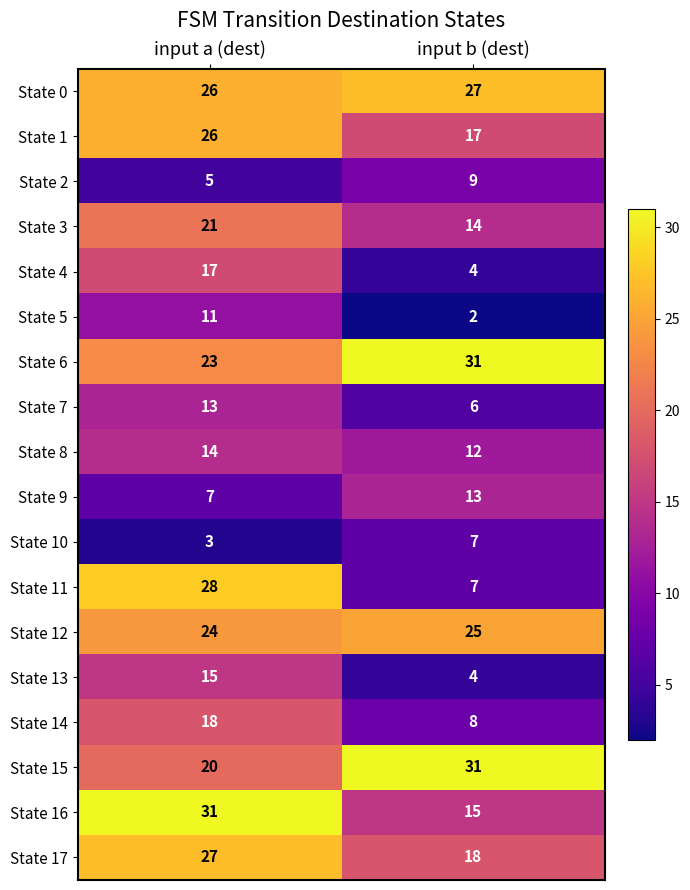

Which category has the highest value in the State 4 series?

input a (dest)